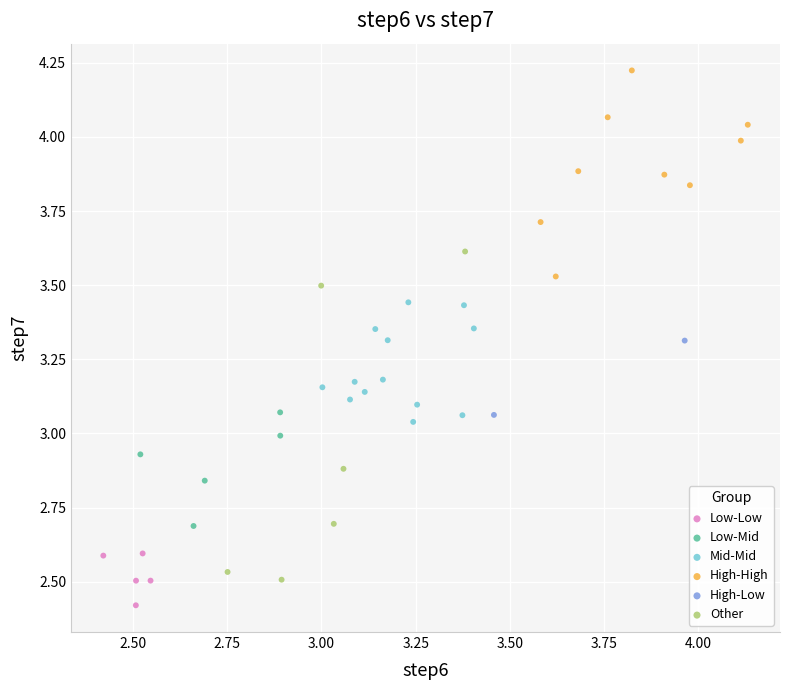

Which series contains the lowest Y value?

Low-Low